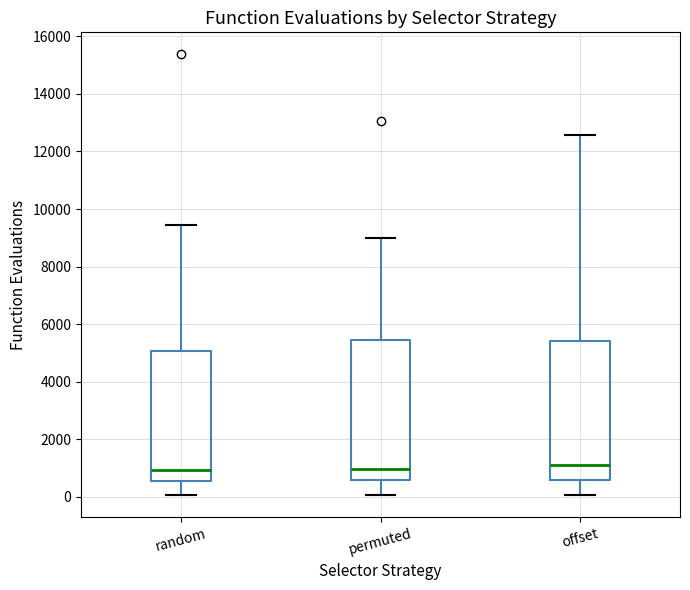

Reading left to right, read every box against the y-axis: the position of its median line, the range the box covers, and the ends of its whiskers. The values are not printed on the chart, so give them approximately, as read against the axis.

random: median 1000, box 600 to 5000, whiskers 0 to 9400
permuted: median 1000, box 600 to 5400, whiskers 0 to 9000
offset: median 1200, box 600 to 5400, whiskers 0 to 12600